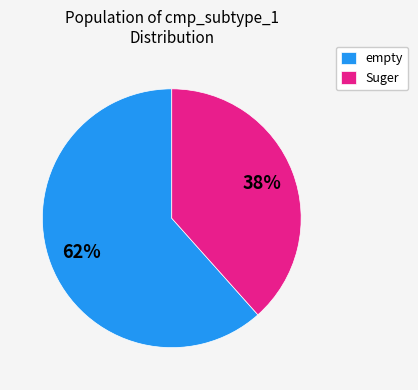

To the nearest percent, what is the average slice percentage?

50%